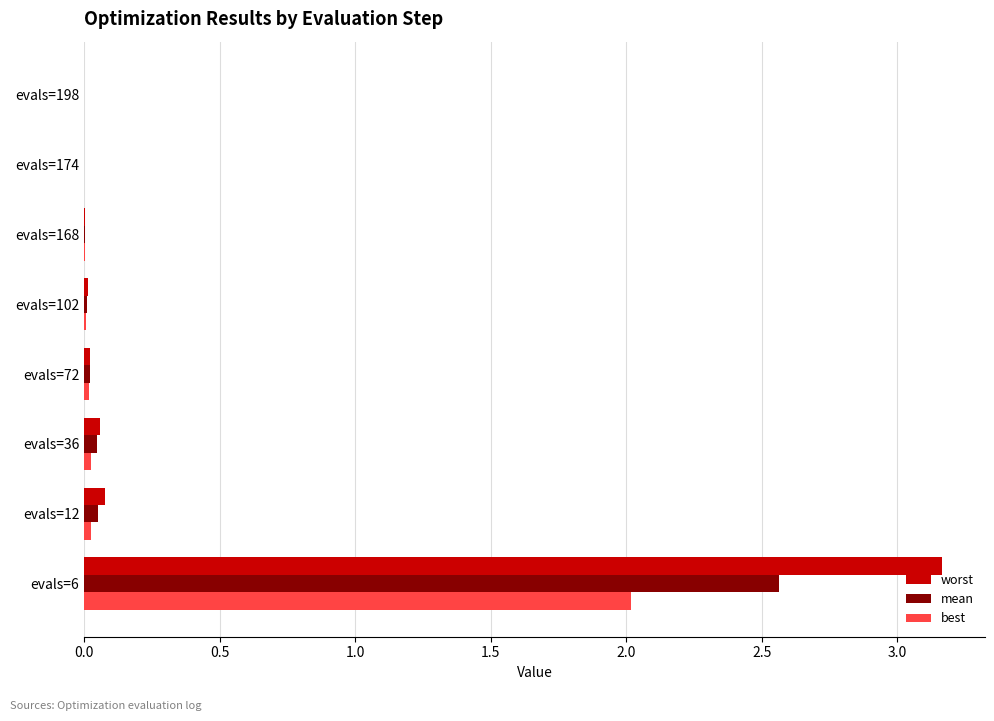

True or false: worst has a value of 0.0 at evals=72.

True